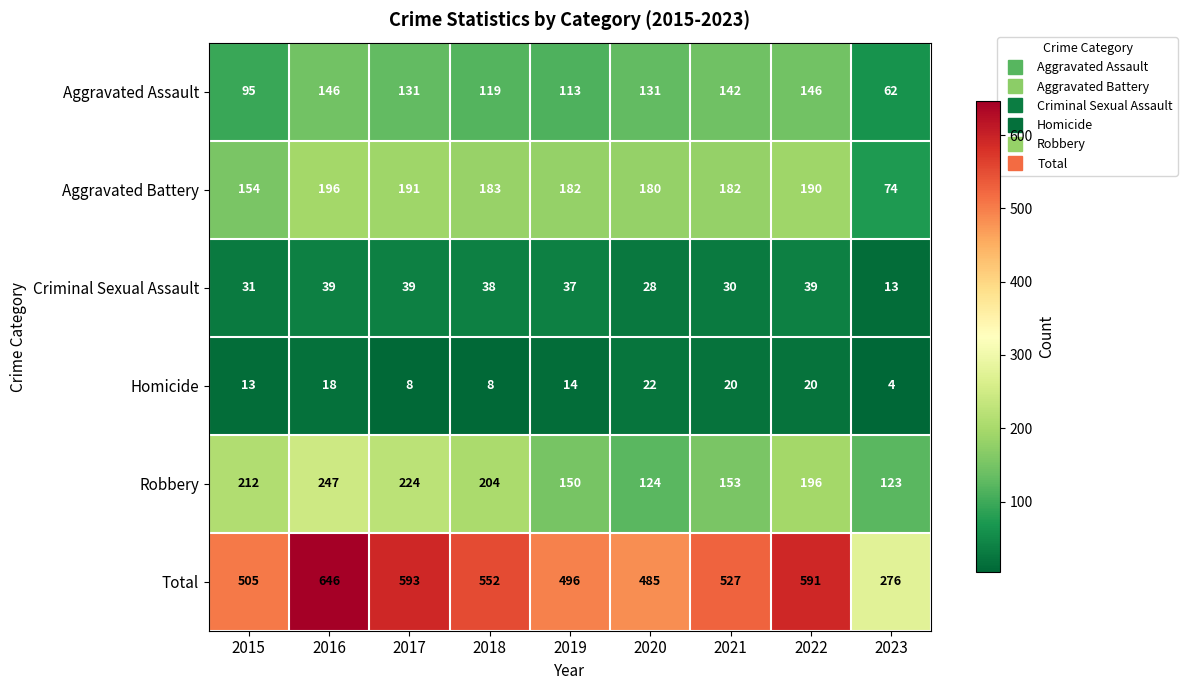

At how many categories does at least one series exceed 203?

9